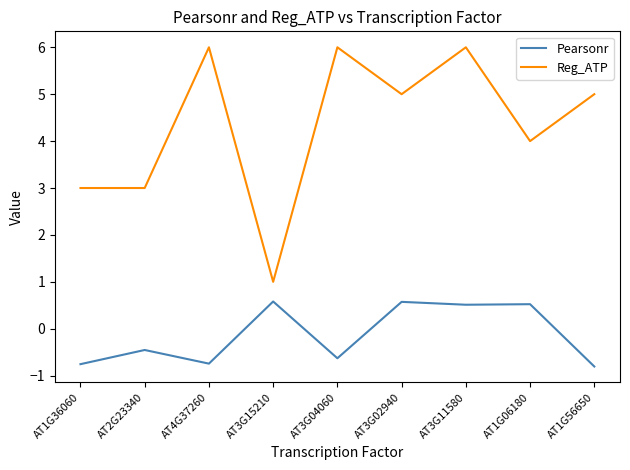

True or false: Pearsonr has more than 0 points higher than both neighbors.

True